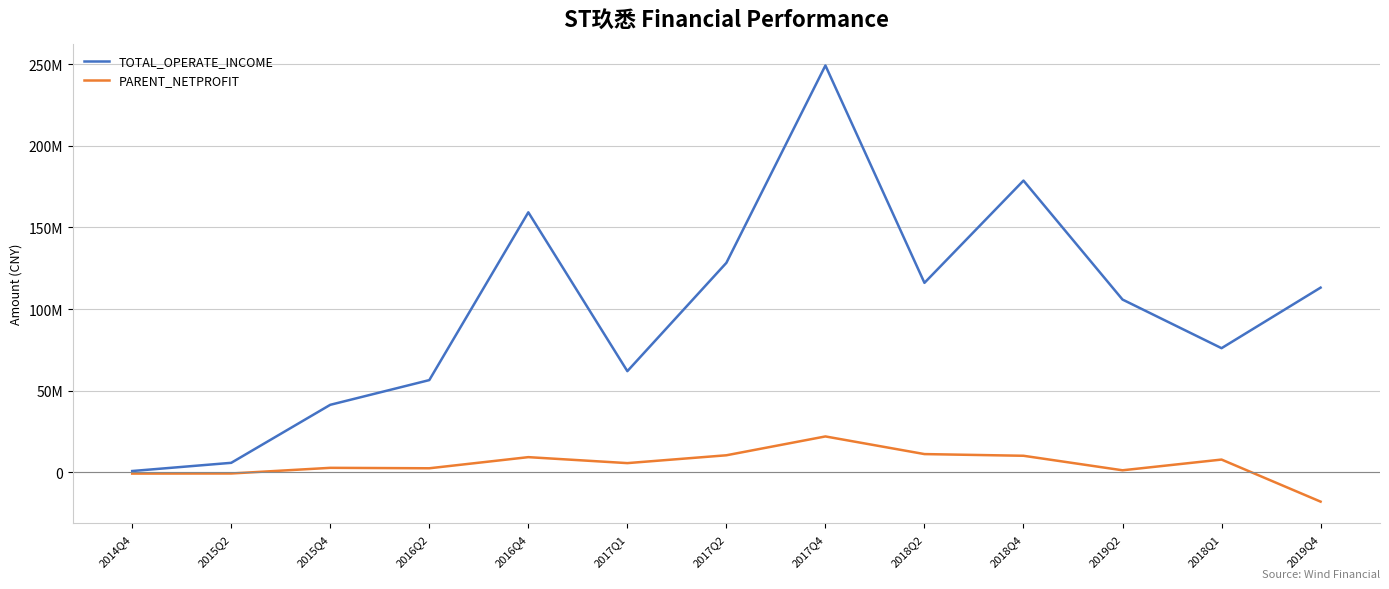

At which label does TOTAL_OPERATE_INCOME first exceed 105836626?

2016Q4